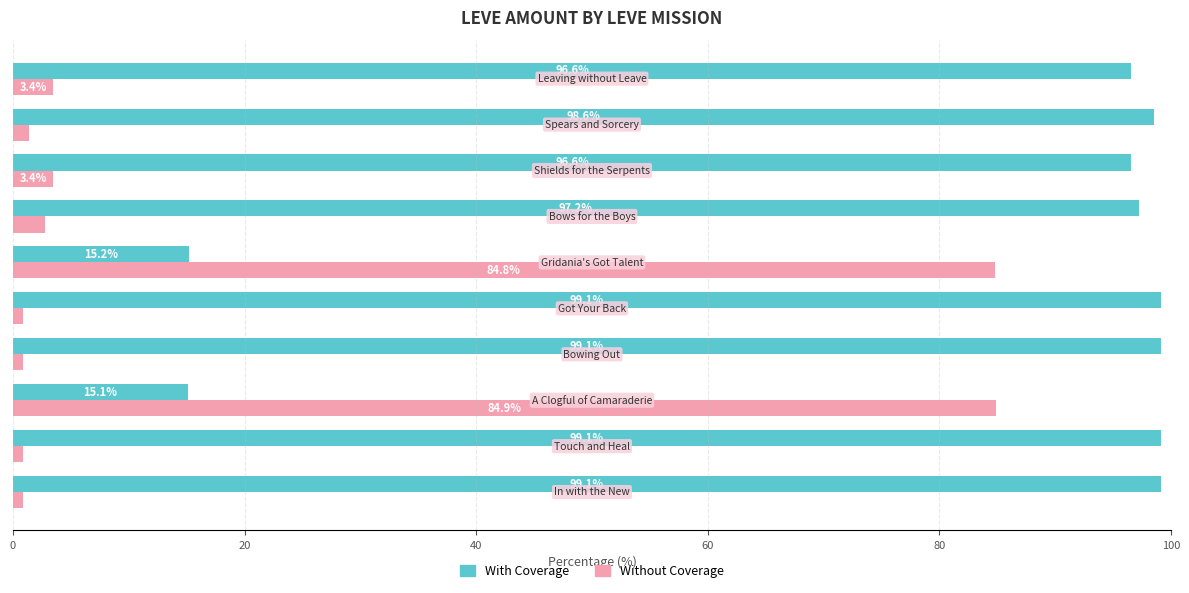

What is the difference between the maximum and minimum values in the With Coverage series?

84.0